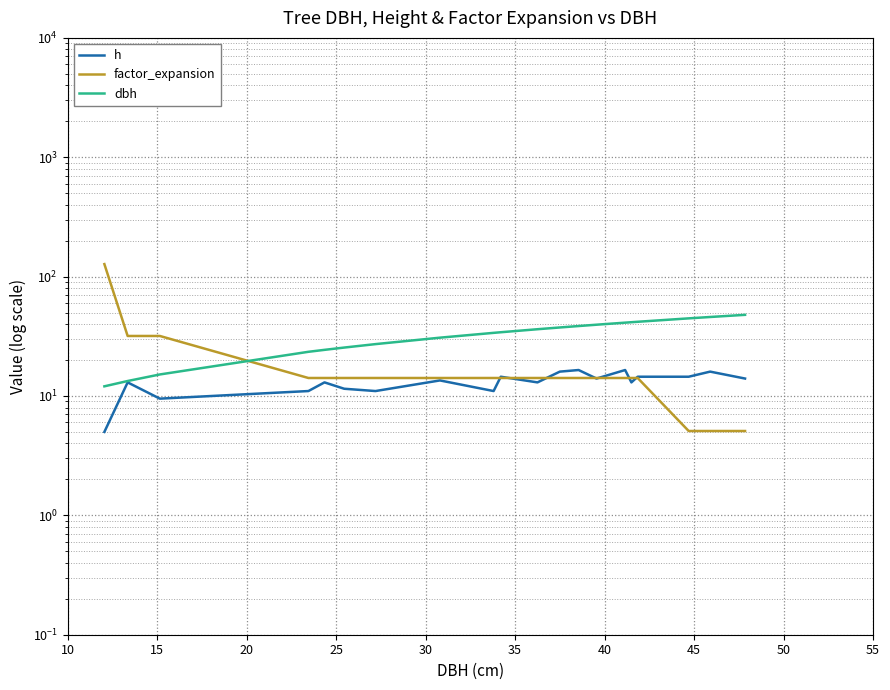

How many data points in factor_expansion are less than 14?

3